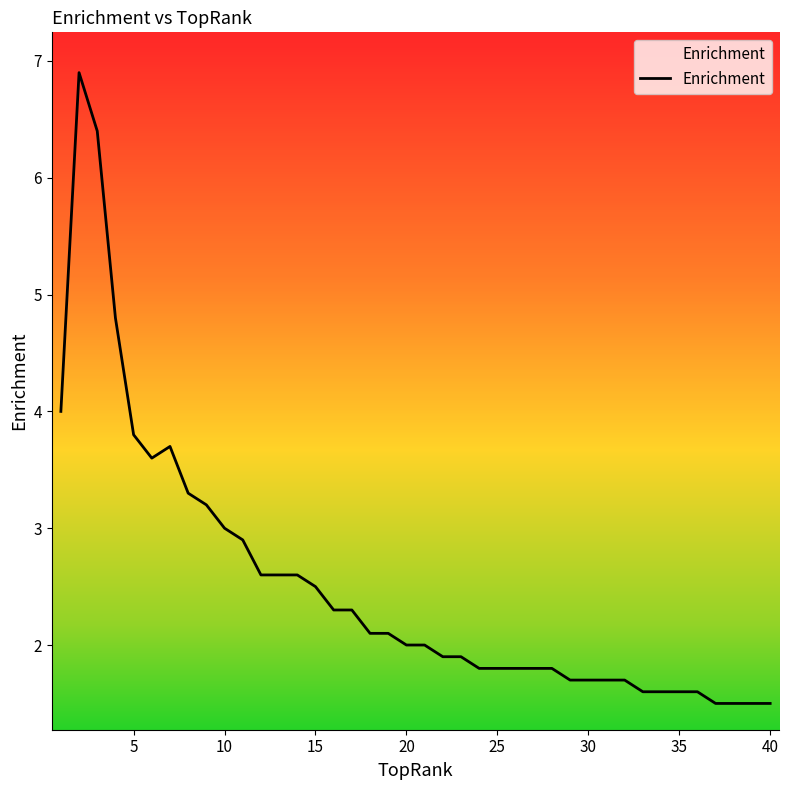

What is the difference between the maximum and minimum values?

5.4